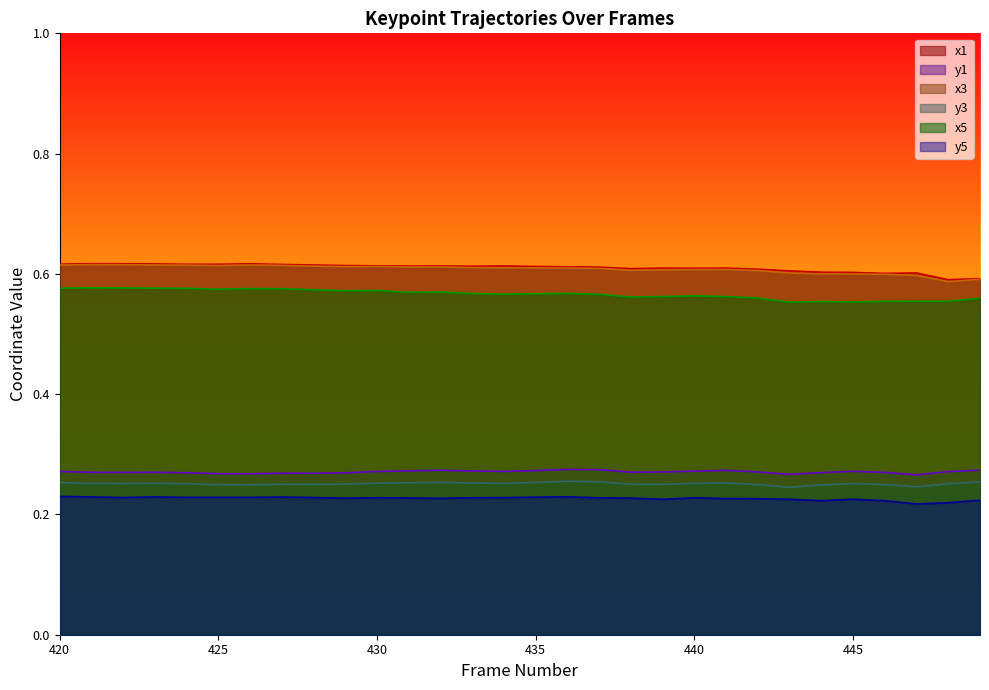

What is the lowest value of the y1 series?

0.3